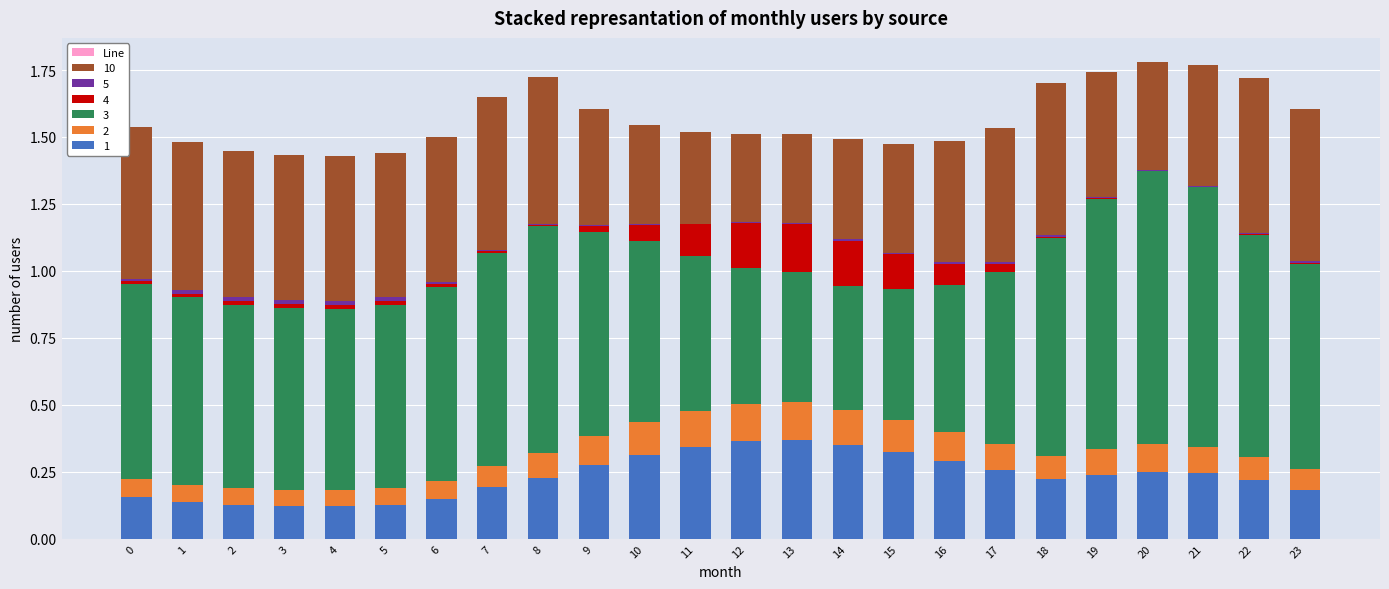

The value of 1 at 1 is 0.1. True or false?

True